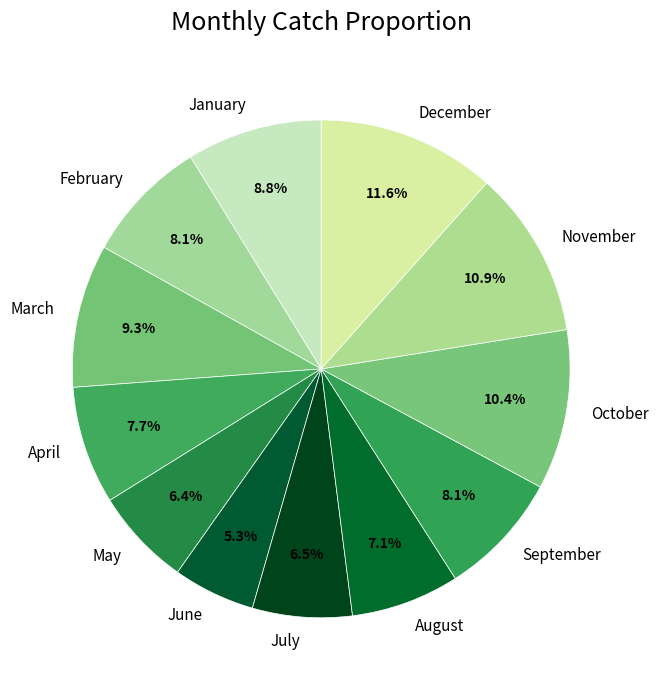

Is it true that April is 8% of the pie?

True